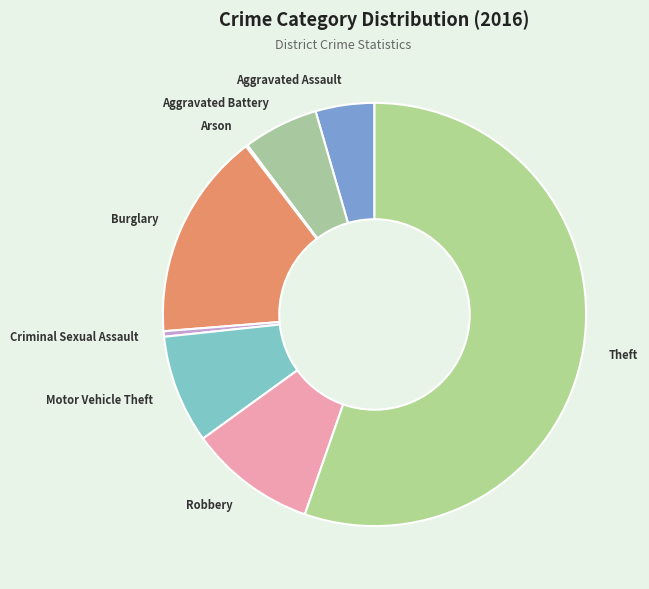

Which category has the biggest portion of the pie?

Theft